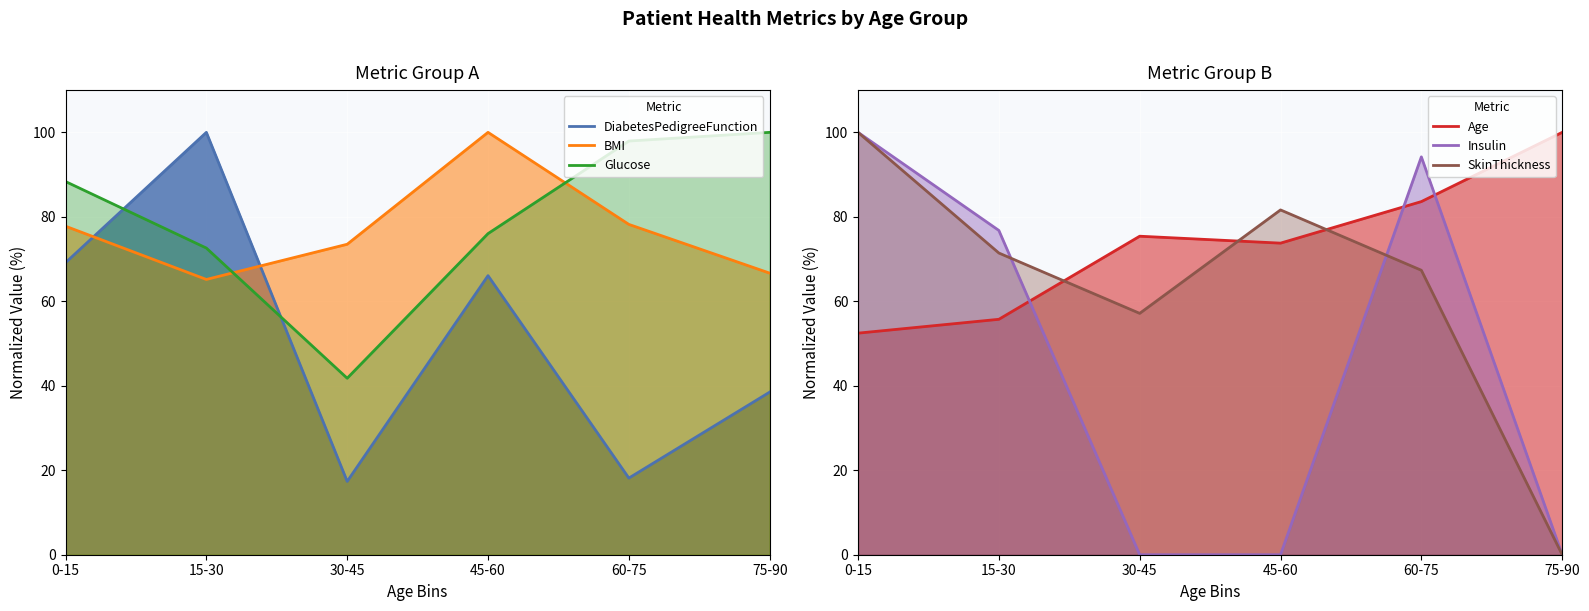

List the series in order of their peak value, lowest first.

DiabetesPedigreeFunction, BMI, Glucose, Age, Insulin, SkinThickness